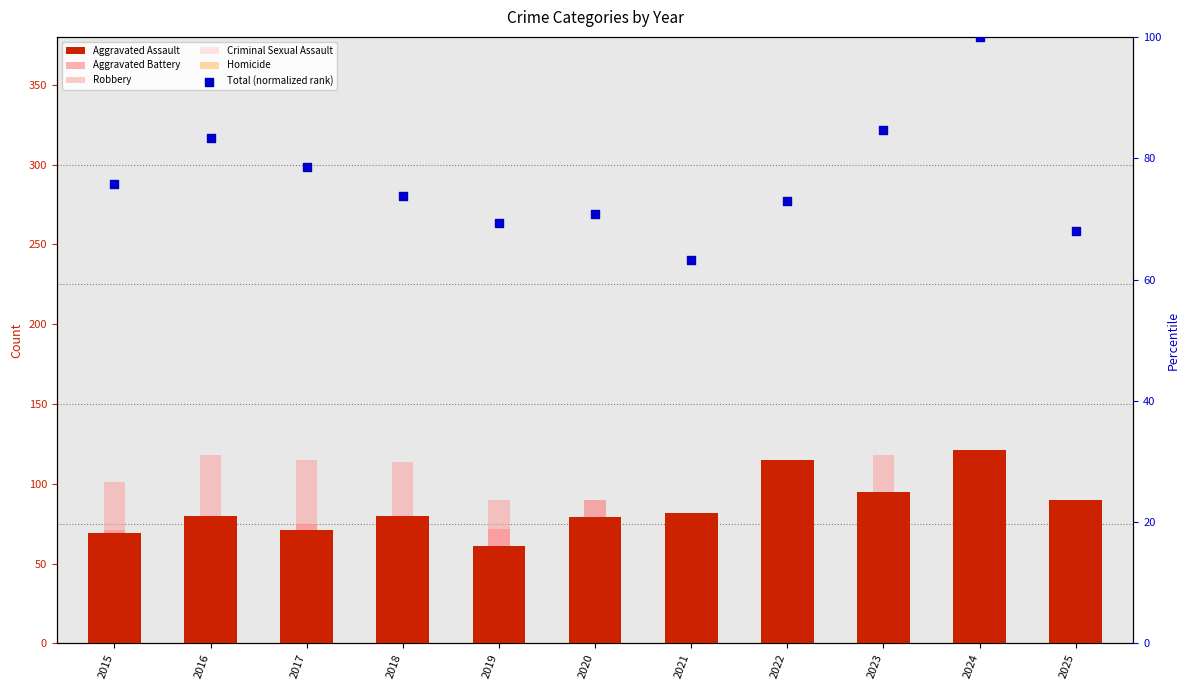

Which series has the largest total across all categories?

Robbery